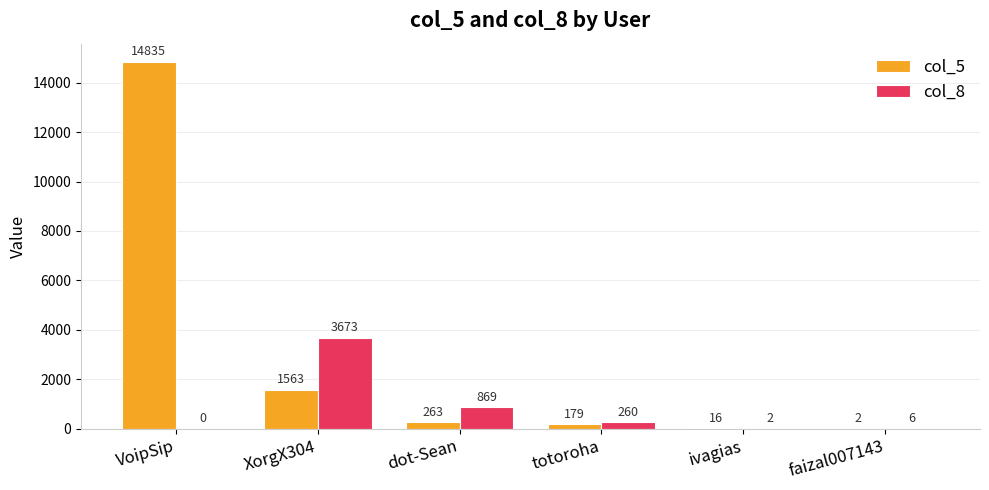

Reading right to left, extract all data points from this chart.

col_5: faizal007143=2	ivagias=16	totoroha=179	dot-Sean=263	XorgX304=1563	VoipSip=14835
col_8: faizal007143=6	ivagias=2	totoroha=260	dot-Sean=869	XorgX304=3673	VoipSip=0